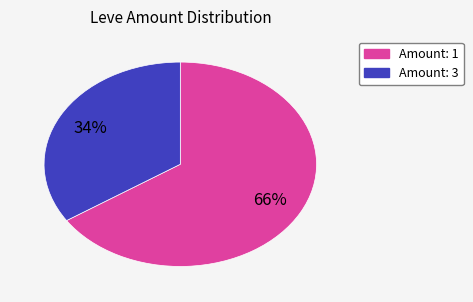

To the nearest percent, what is the average slice percentage?

50%